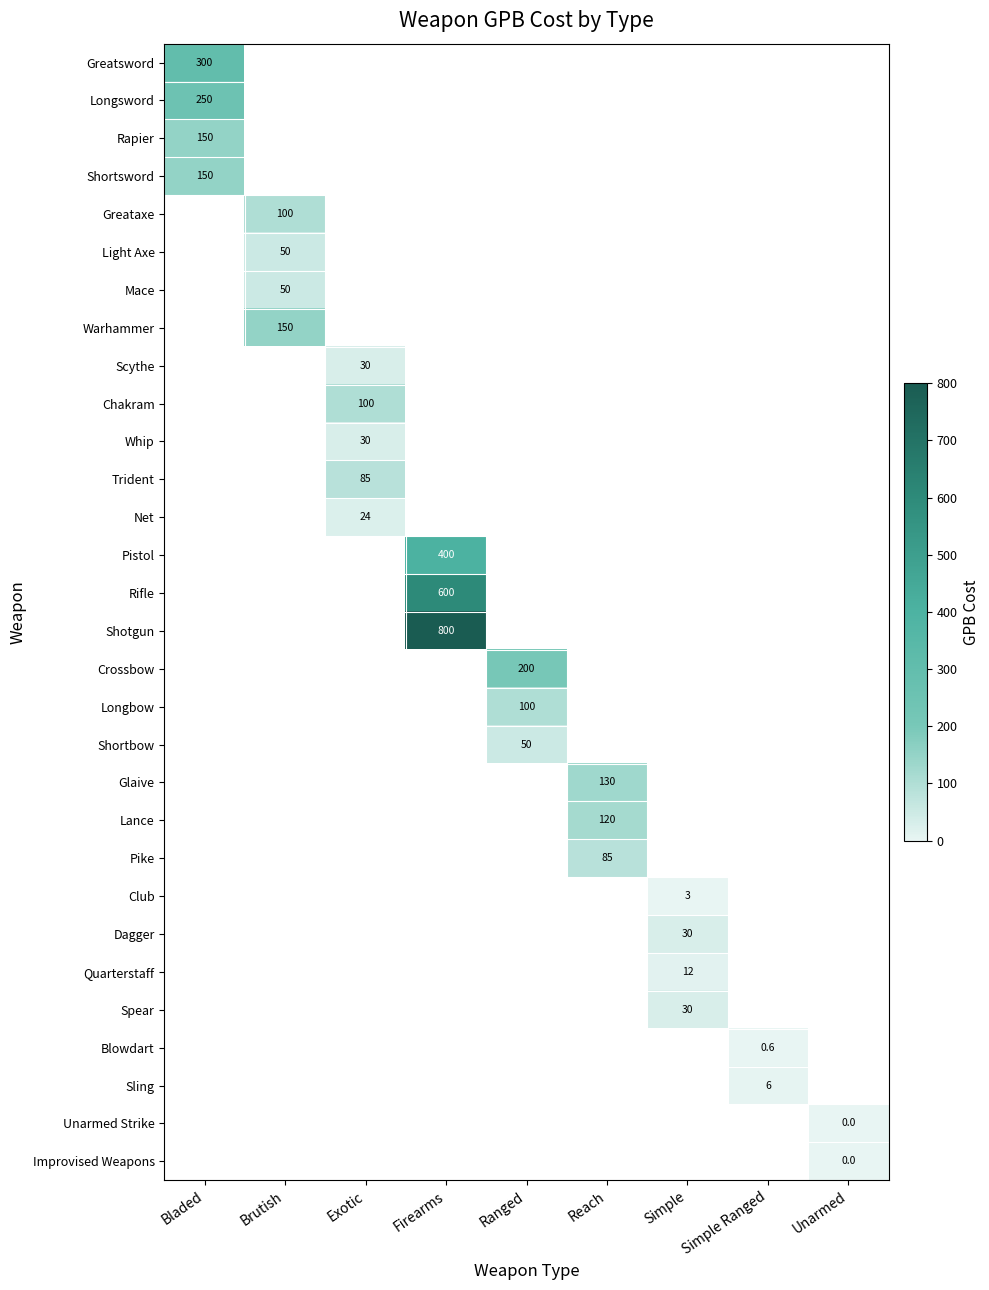

Which label corresponds to the smallest value in the chart?

Unarmed